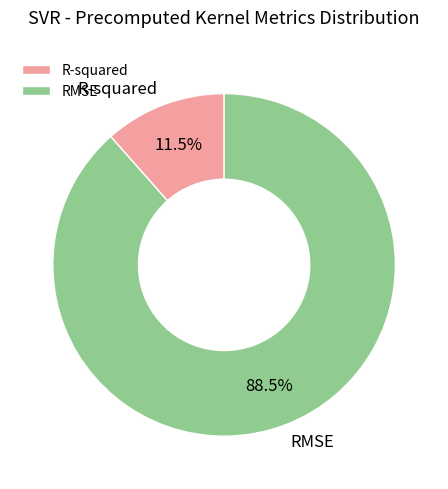

To the nearest percent, what is the combined percentage of RMSE and R-squared?

100%